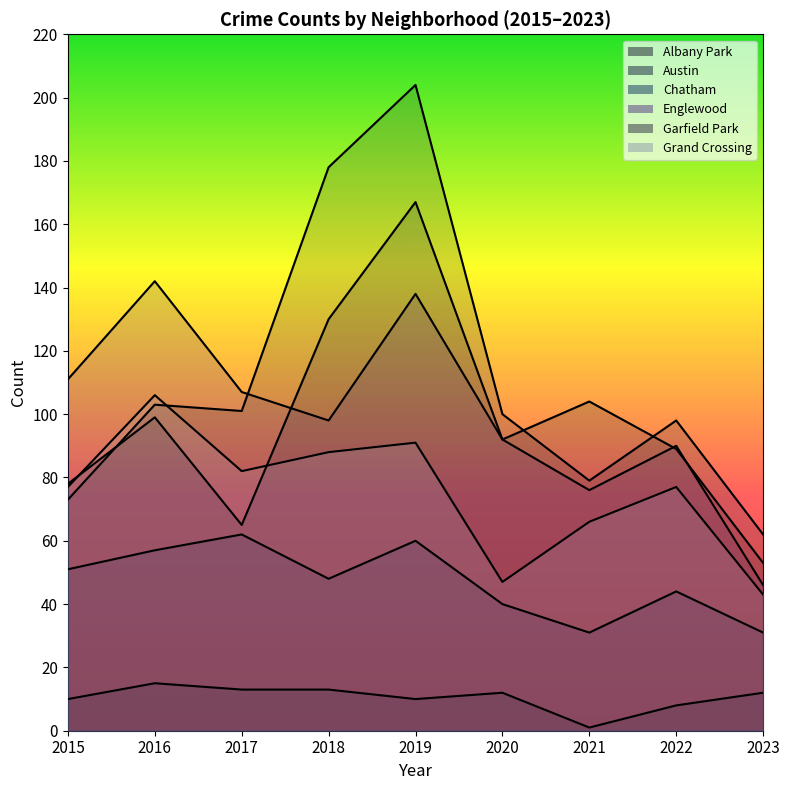

Which has a higher value, 2017 or 2016?

2016